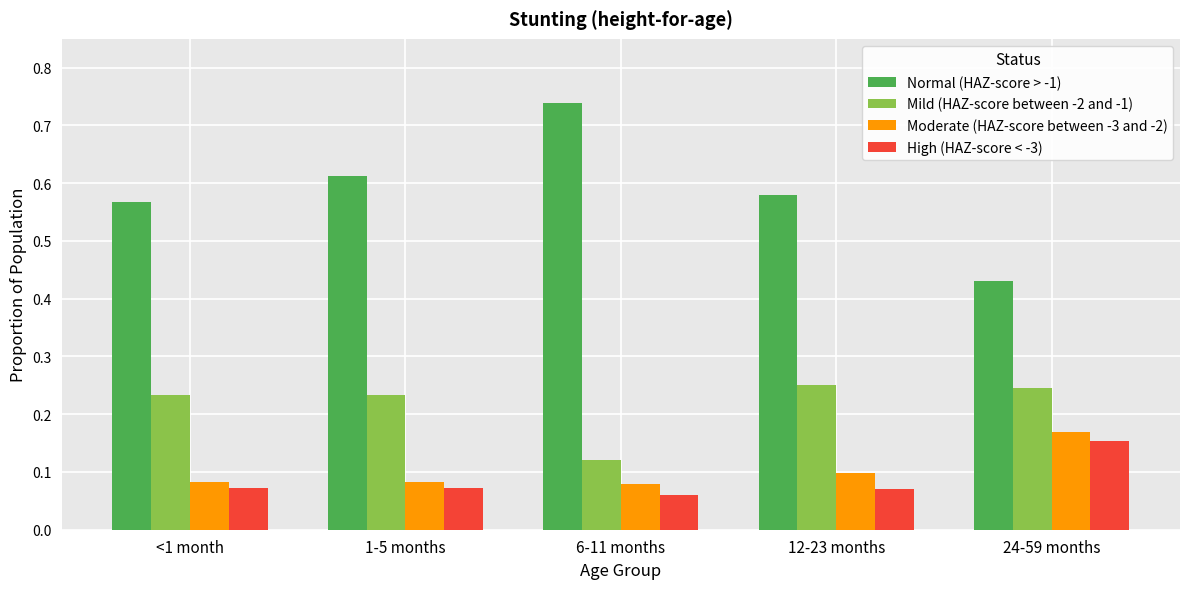

What is the spread (max minus min) of values at 12-23 months?

0.5